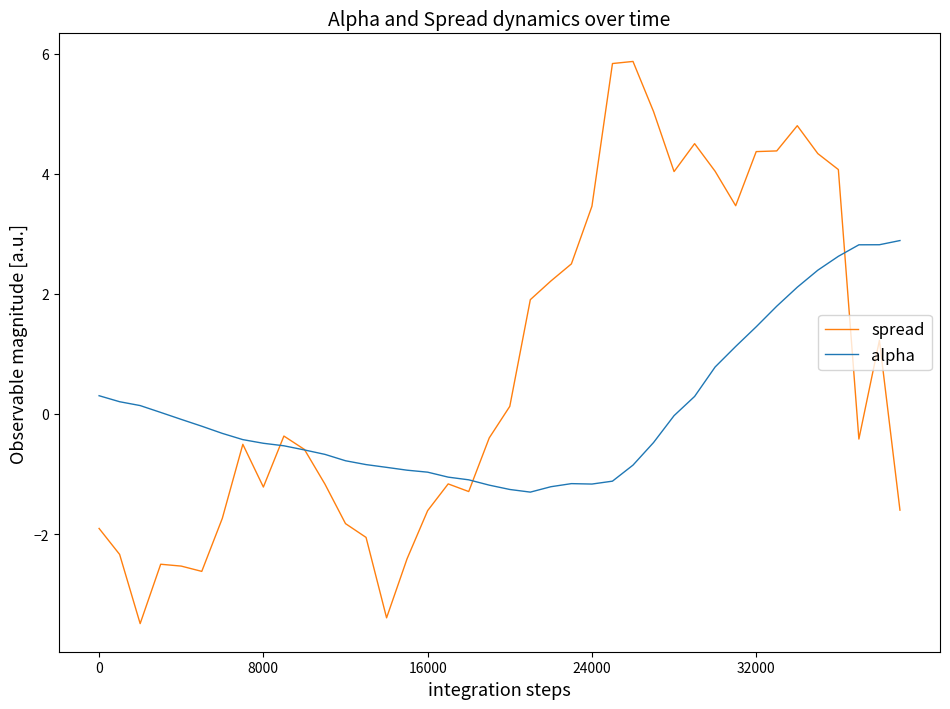

What is the average value of the alpha series?

0.1